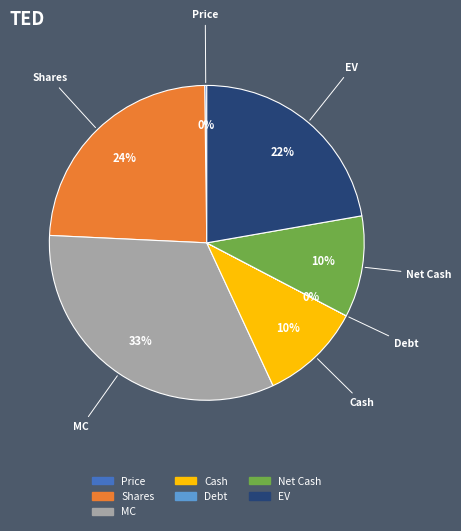

To the nearest percent, what is the average slice percentage?

14%